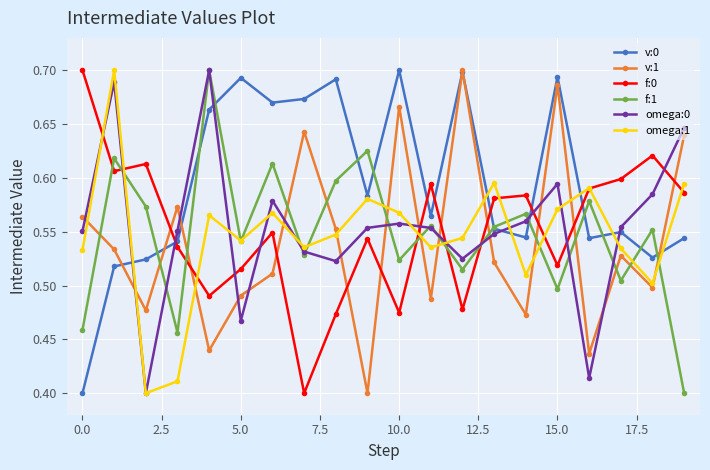

How many v:1 values are between 0 and 1?

20